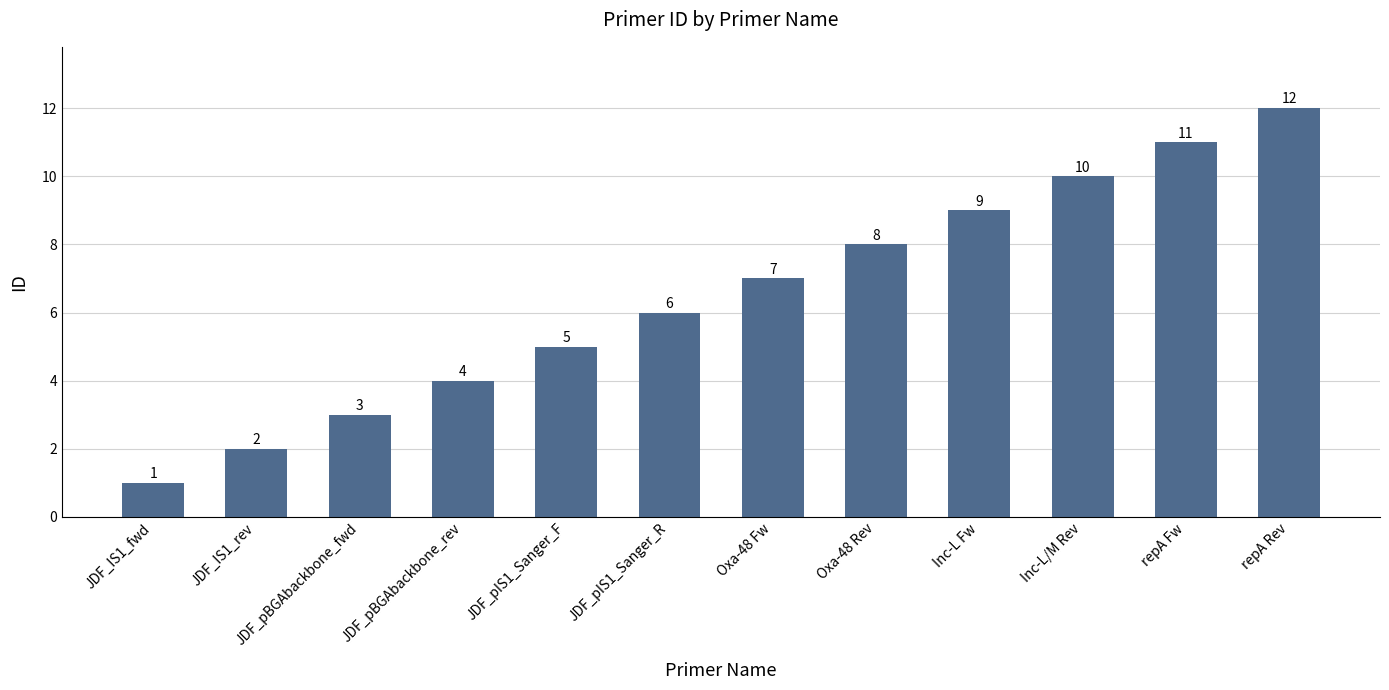

What is the sum of the values at repA Rev and JDF_pBGAbackbone_rev?

16